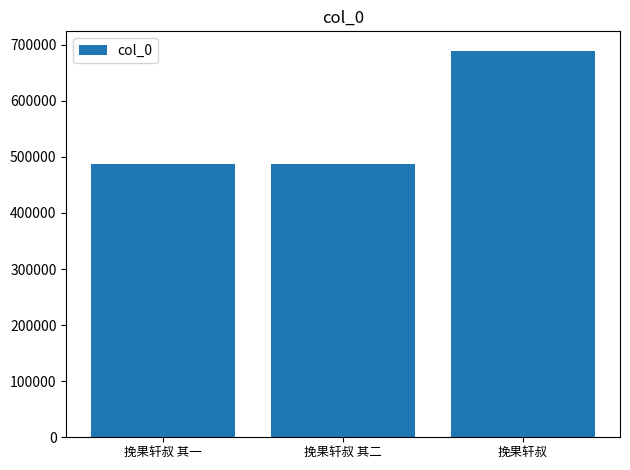

Between 挽果轩叔 其一 and 挽果轩叔, which is larger?

挽果轩叔